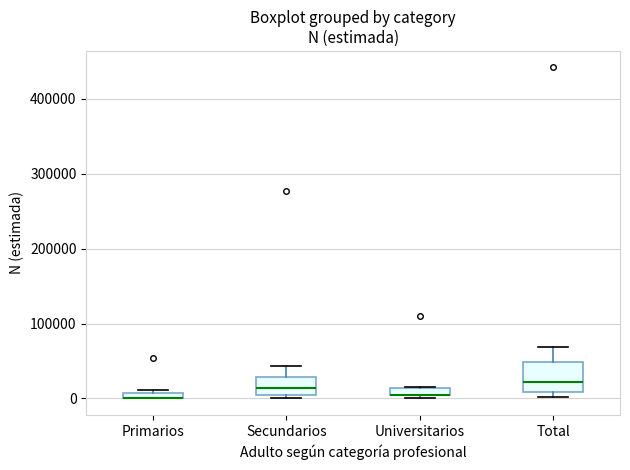

Comparing the boxes themselves (not the whiskers), which one is the tallest?

Total